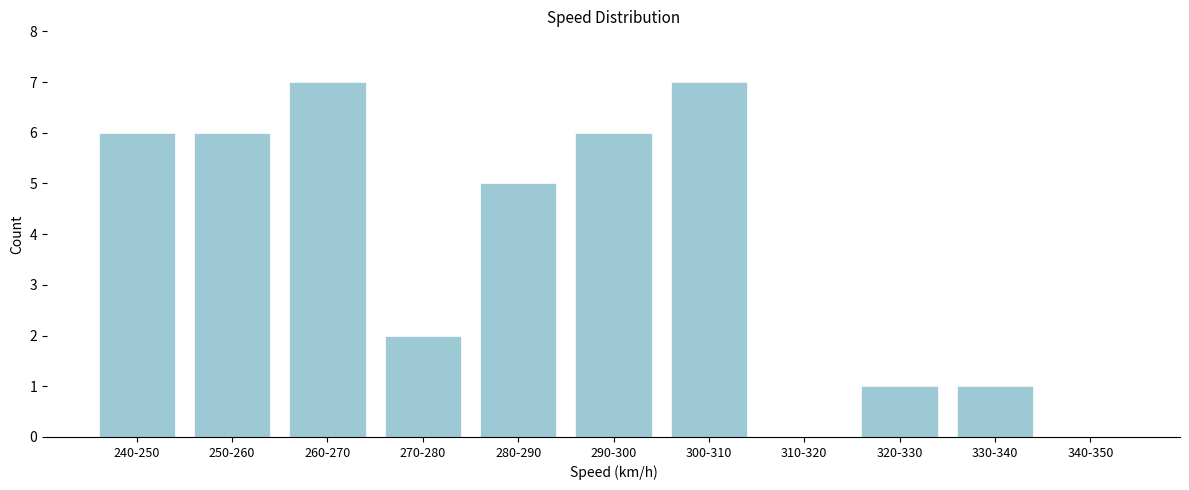

Reading left to right, extract all data points from this chart.

240-250=6	250-260=6	260-270=7	270-280=2	280-290=5	290-300=6	300-310=7	310-320=0	320-330=1	330-340=1	340-350=0